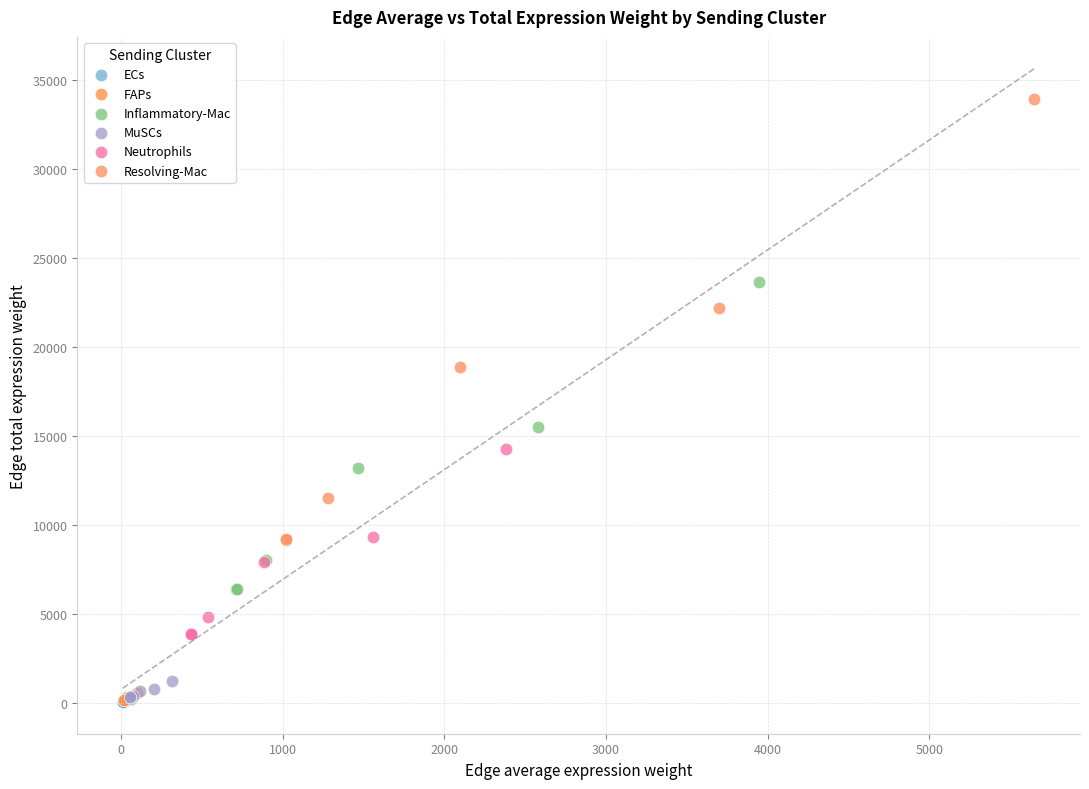

Which series has the largest Y range (max minus min)?

Resolving-Mac